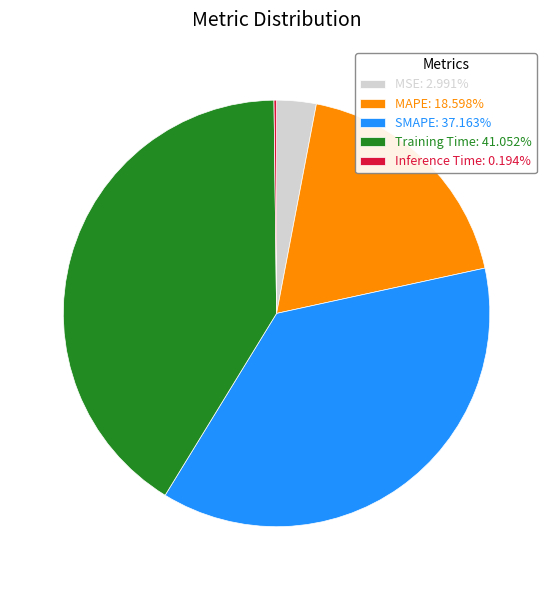

Combined, do MSE: 2.991% and MAPE: 18.598% account for over 50%?

No